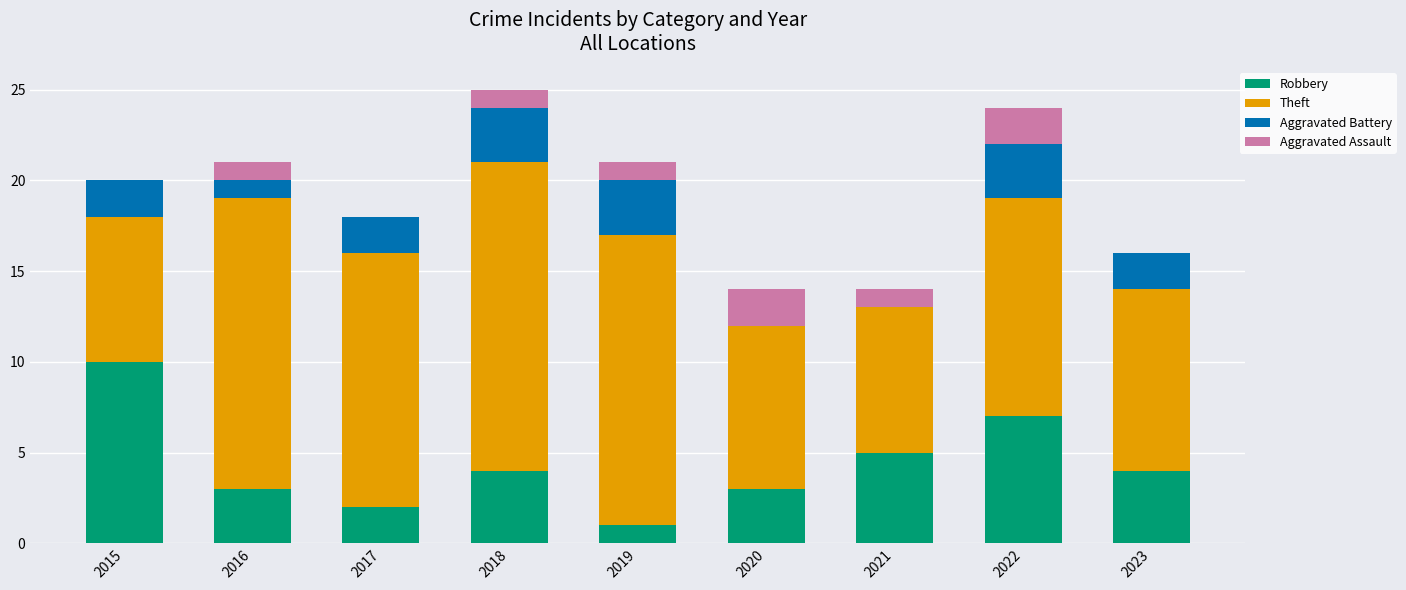

At which label does Robbery reach its peak?

2015